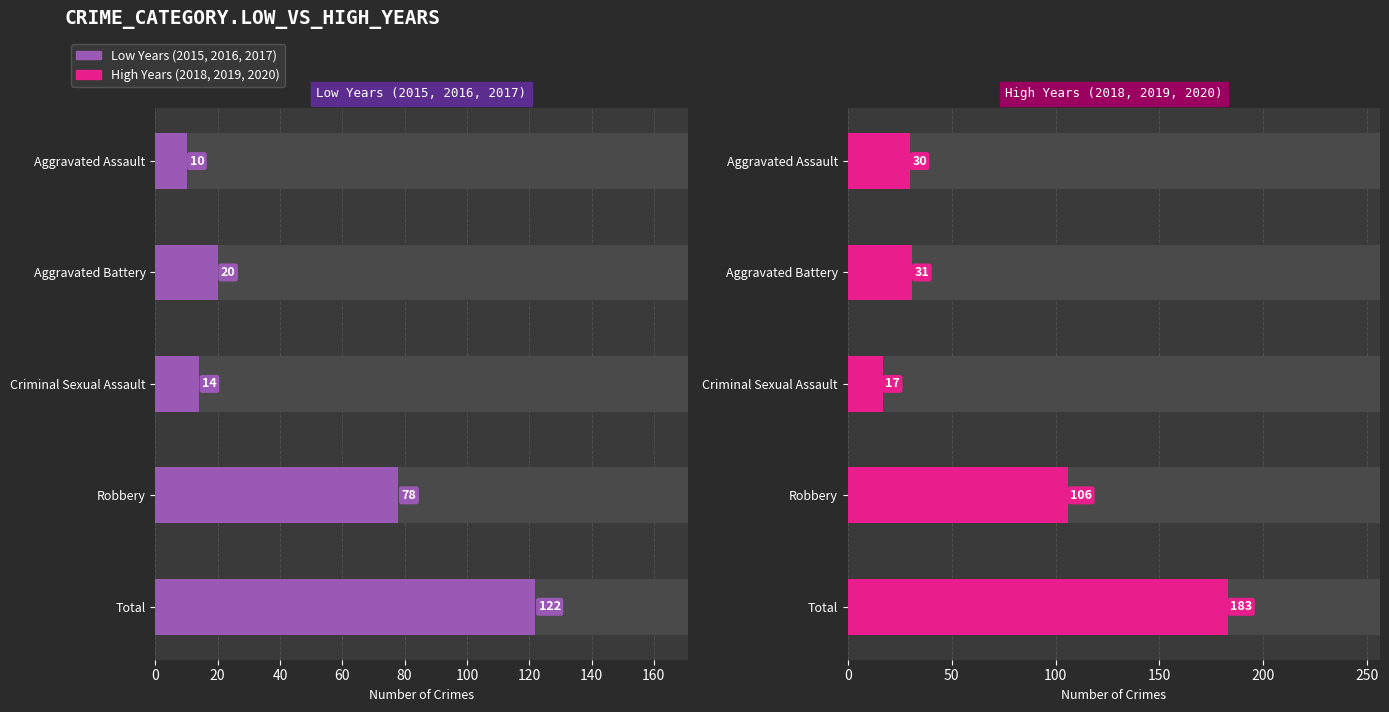

True or false: Low Years (2015,2016,2017) has a value of 125 at Robbery.

False